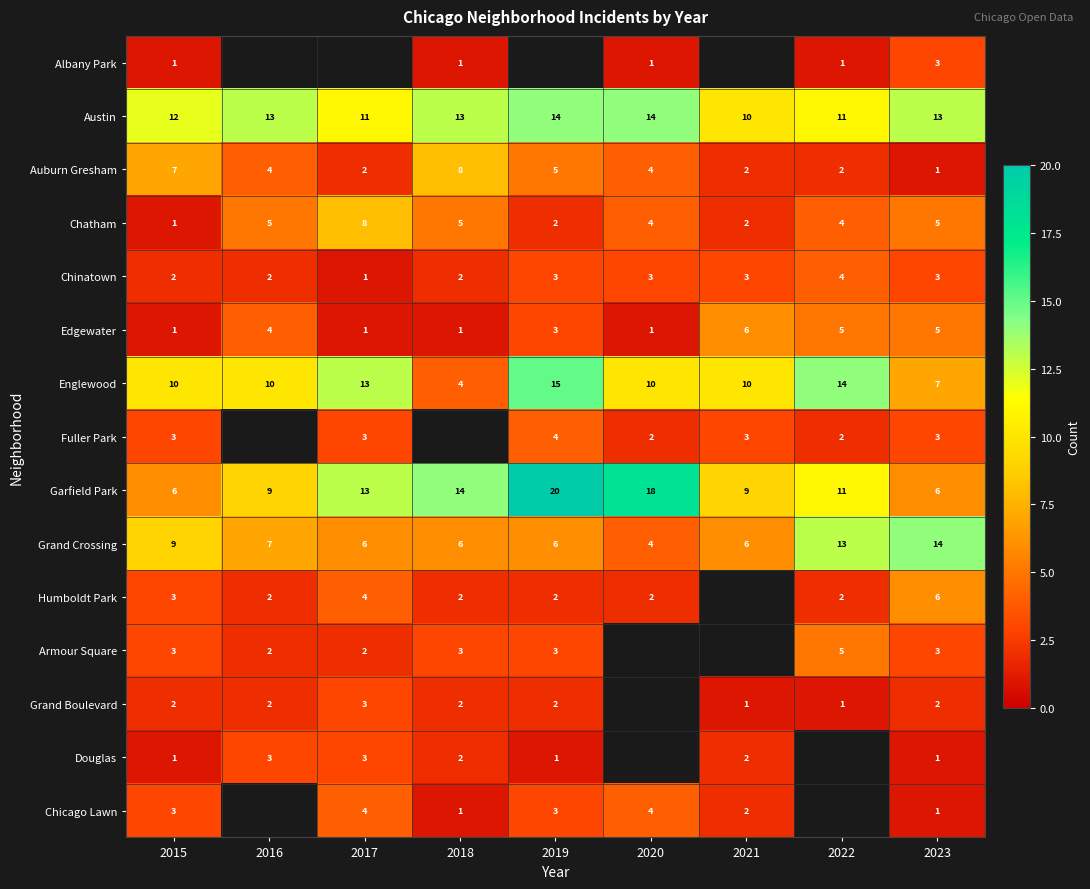

Between 2021 and 2022, which is larger?

2022